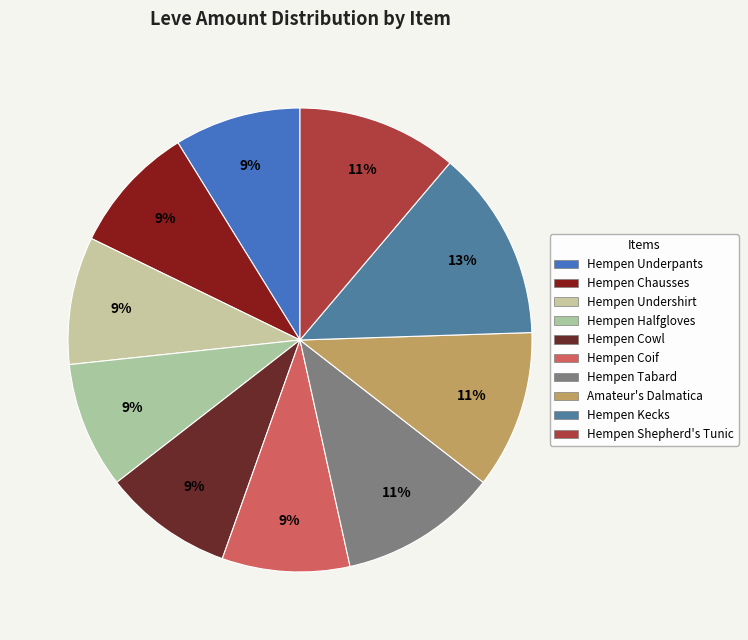

Between Hempen Chausses and Hempen Halfgloves, which is larger?

Hempen Chausses